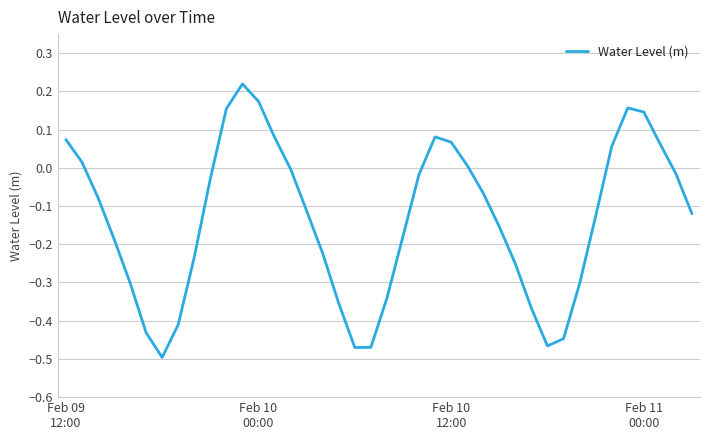

What is the difference between the maximum and minimum values?

0.7